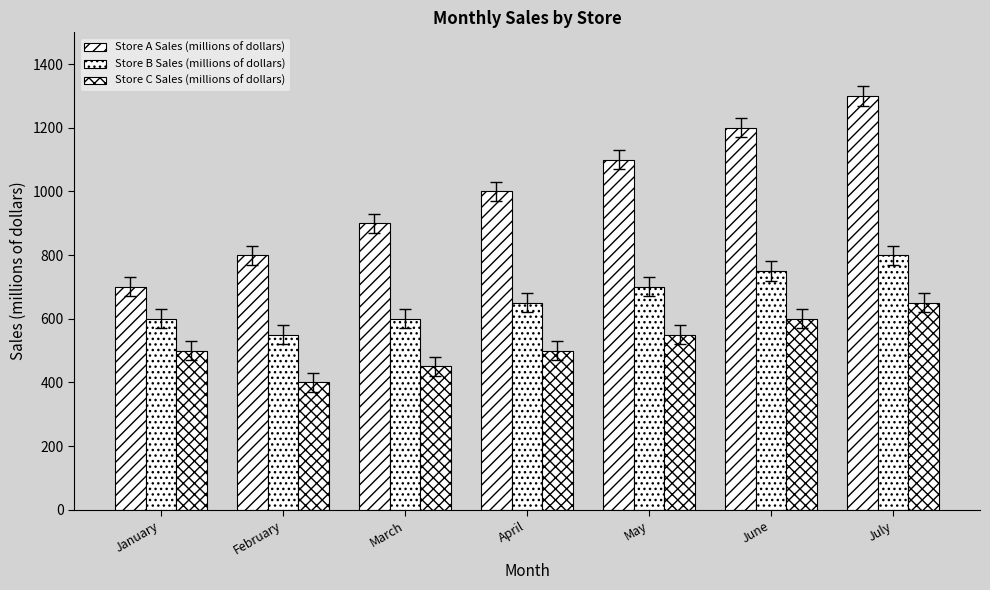

Which category has the lowest value in the Store C Sales (millions of dollars) series?

February